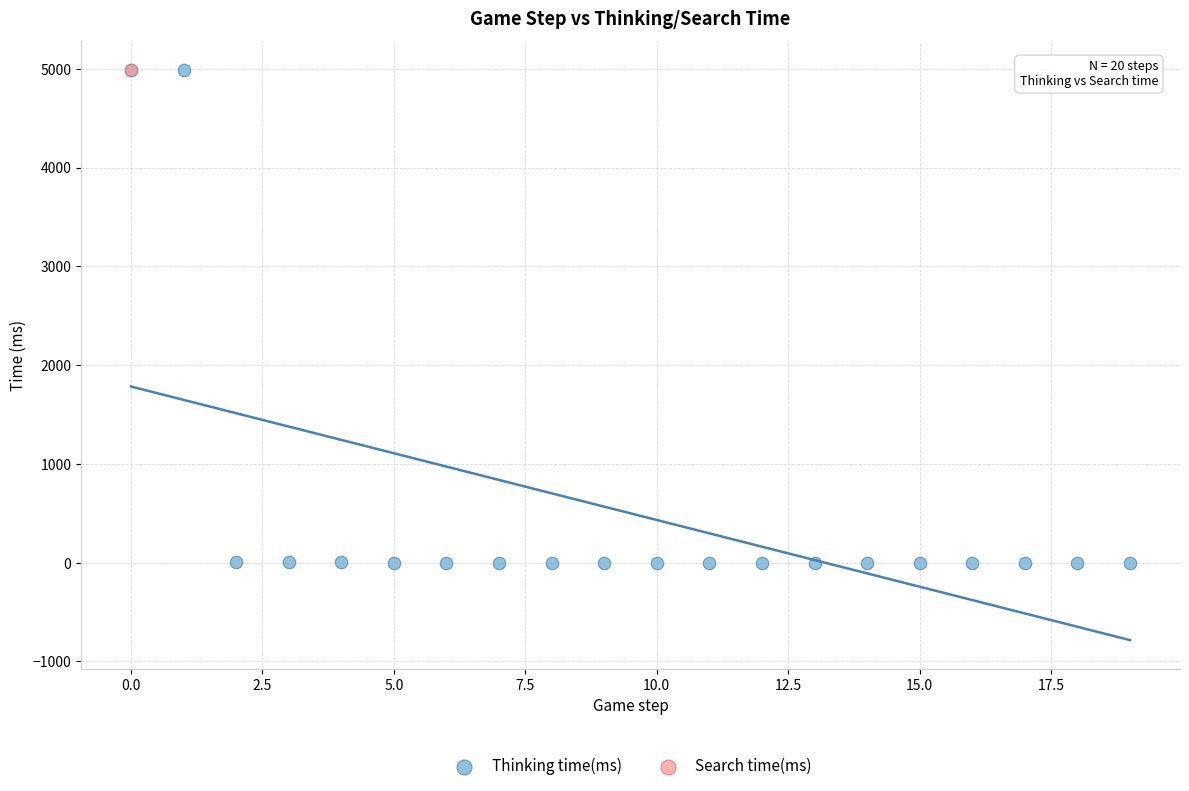

What are all the series names shown in the legend?

Thinking time(ms), Search time(ms)